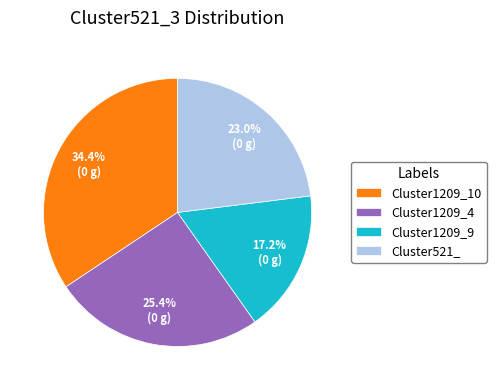

To the nearest percent, what is the difference between the largest and smallest slice percentages?

17%